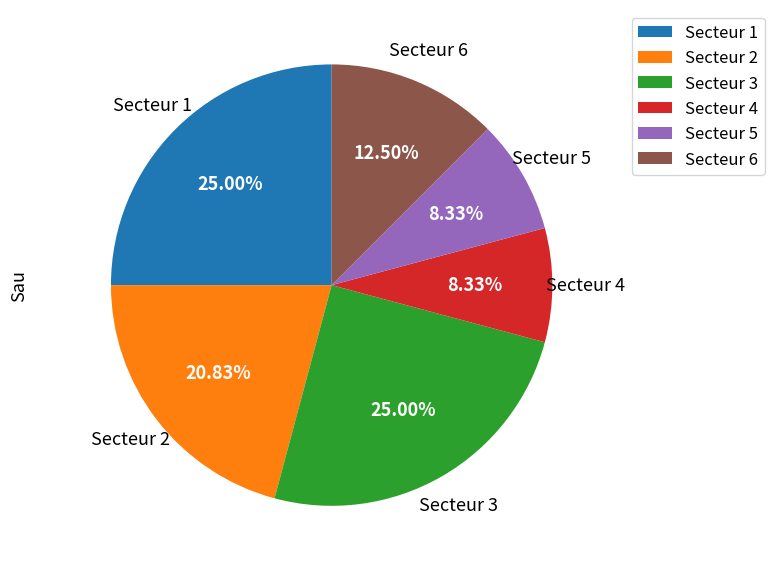

What percentage is NOT represented by Secteur 2?

79.2%